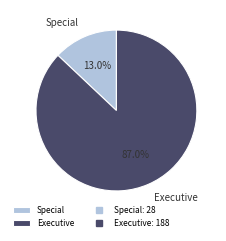

To the nearest percent, what is the difference between the largest and smallest slice percentages?

74%